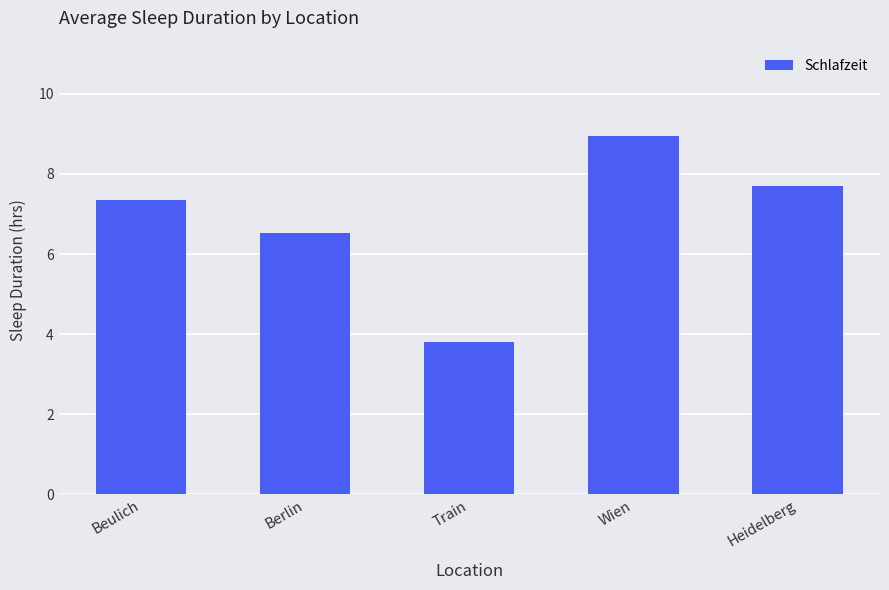

Count the number of data series in this chart.

1